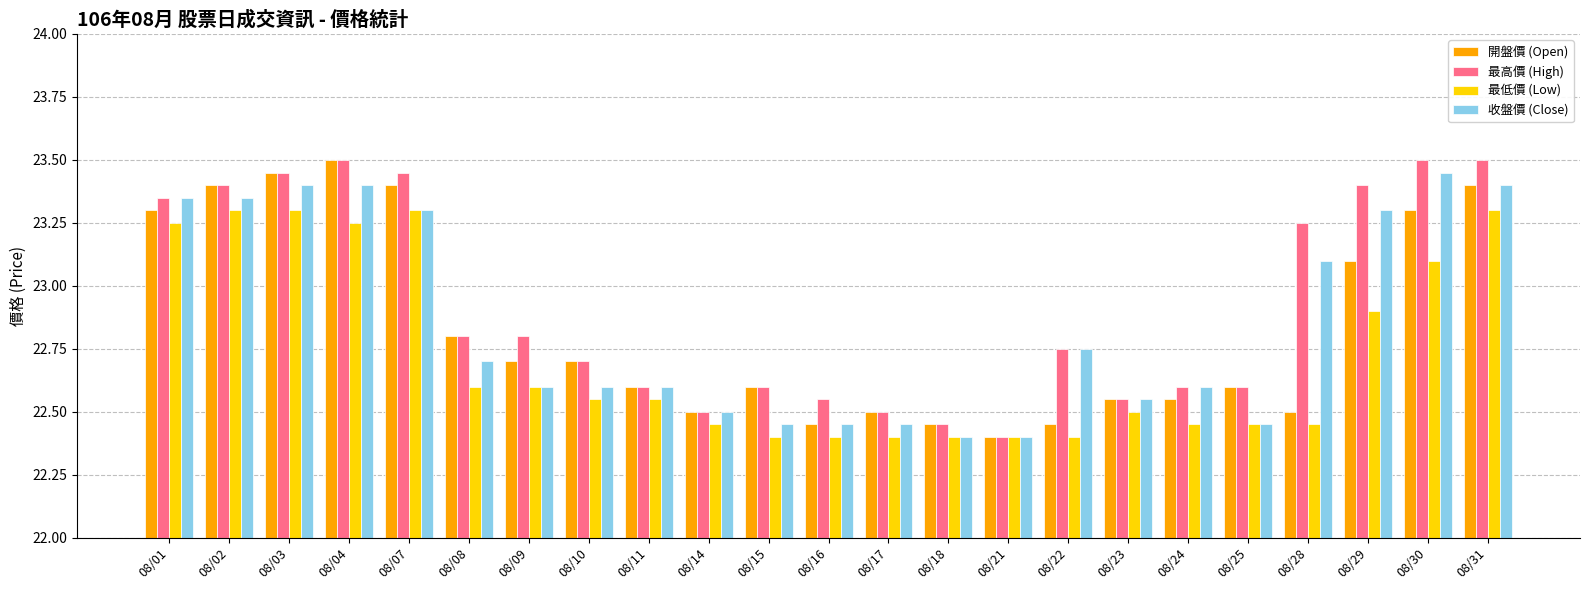

What is the sum of all 開盤價 (Open) values?

525.2